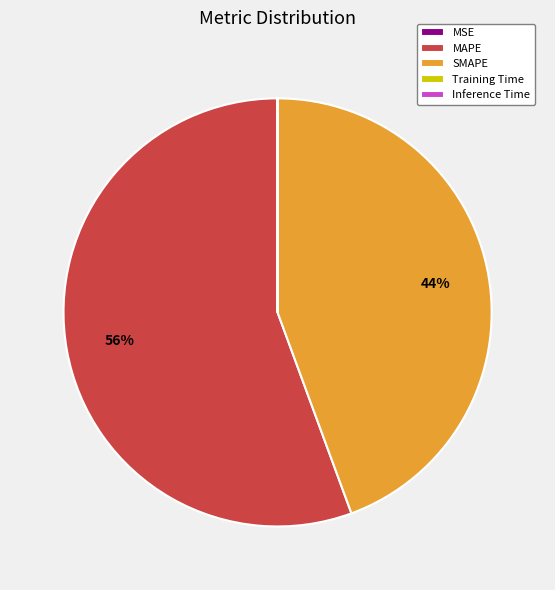

Which category has the biggest portion of the pie?

MAPE